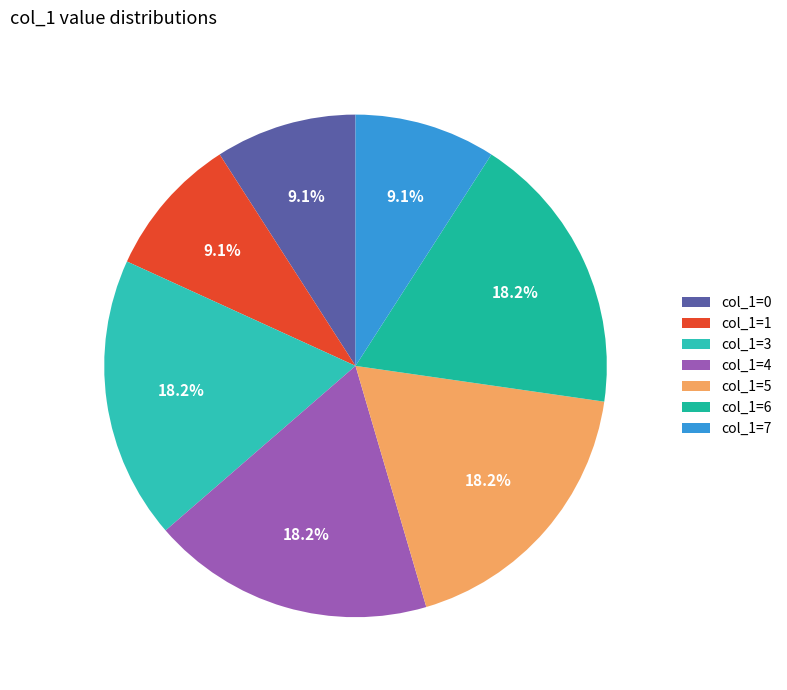

Which category has the smallest portion of the pie?

col_1=0